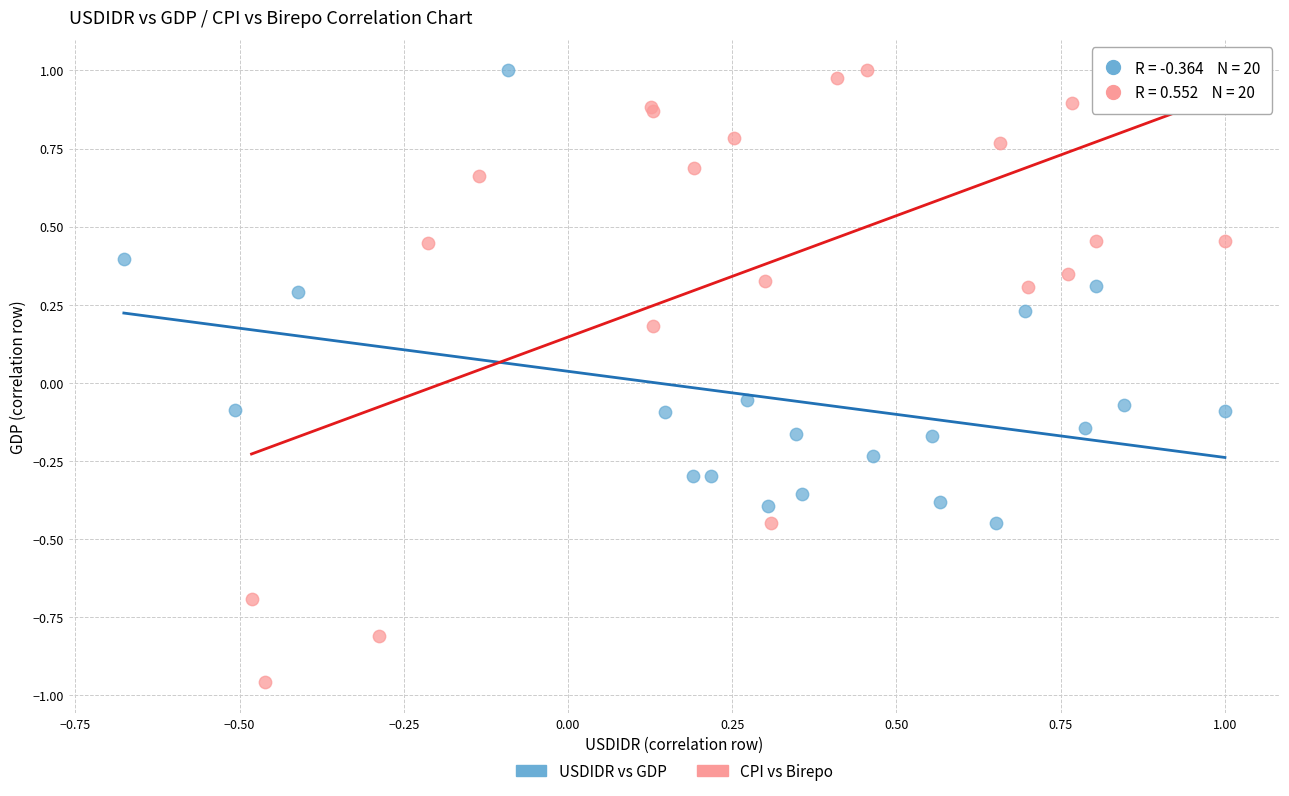

Which series has the widest spread of Y values?

CPI vs Birepo